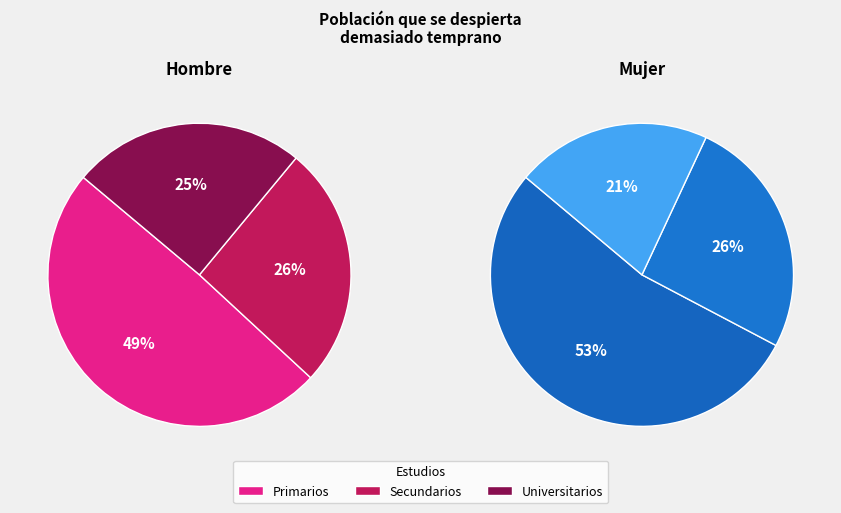

Is it true that Primarios is 53% of the pie?

True